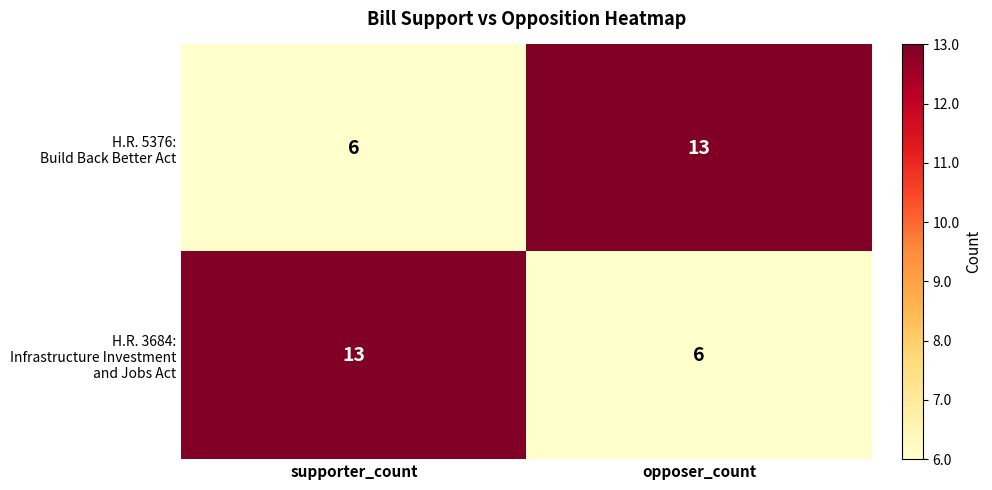

What is the total value across all series at opposer_count?

19